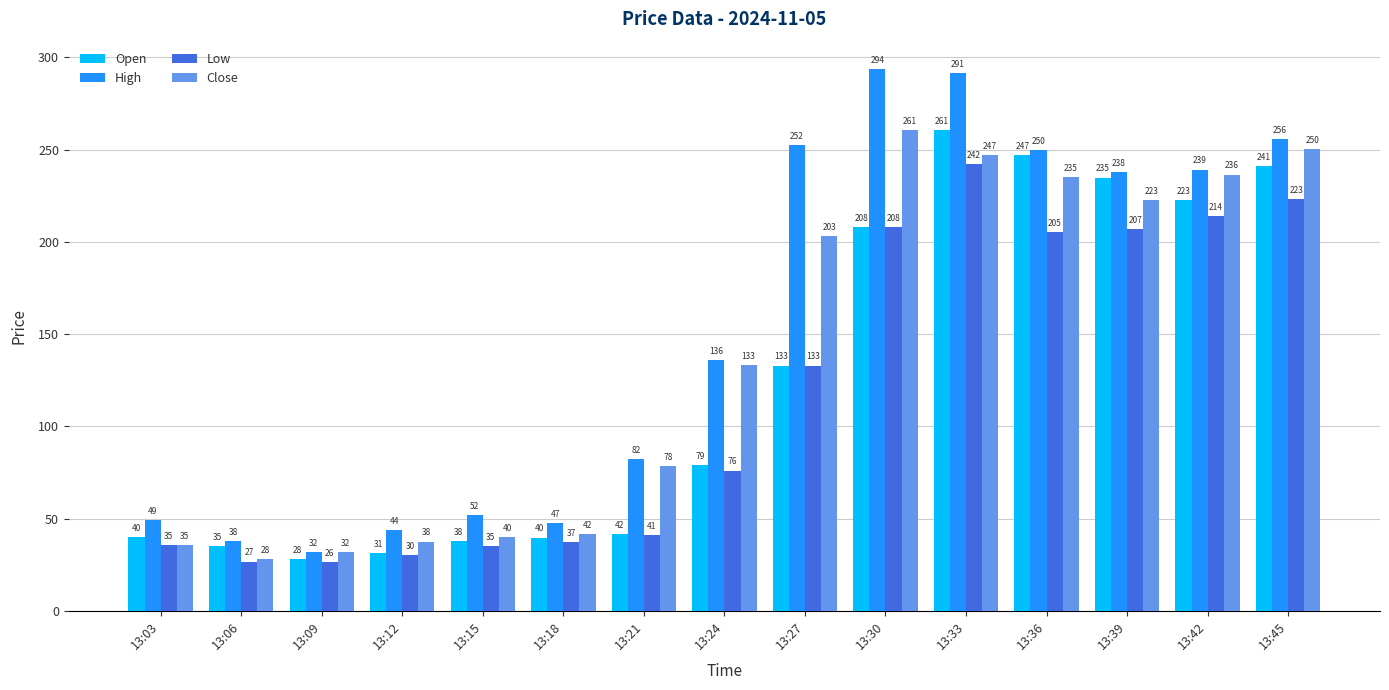

Which series has the largest total across all categories?

High